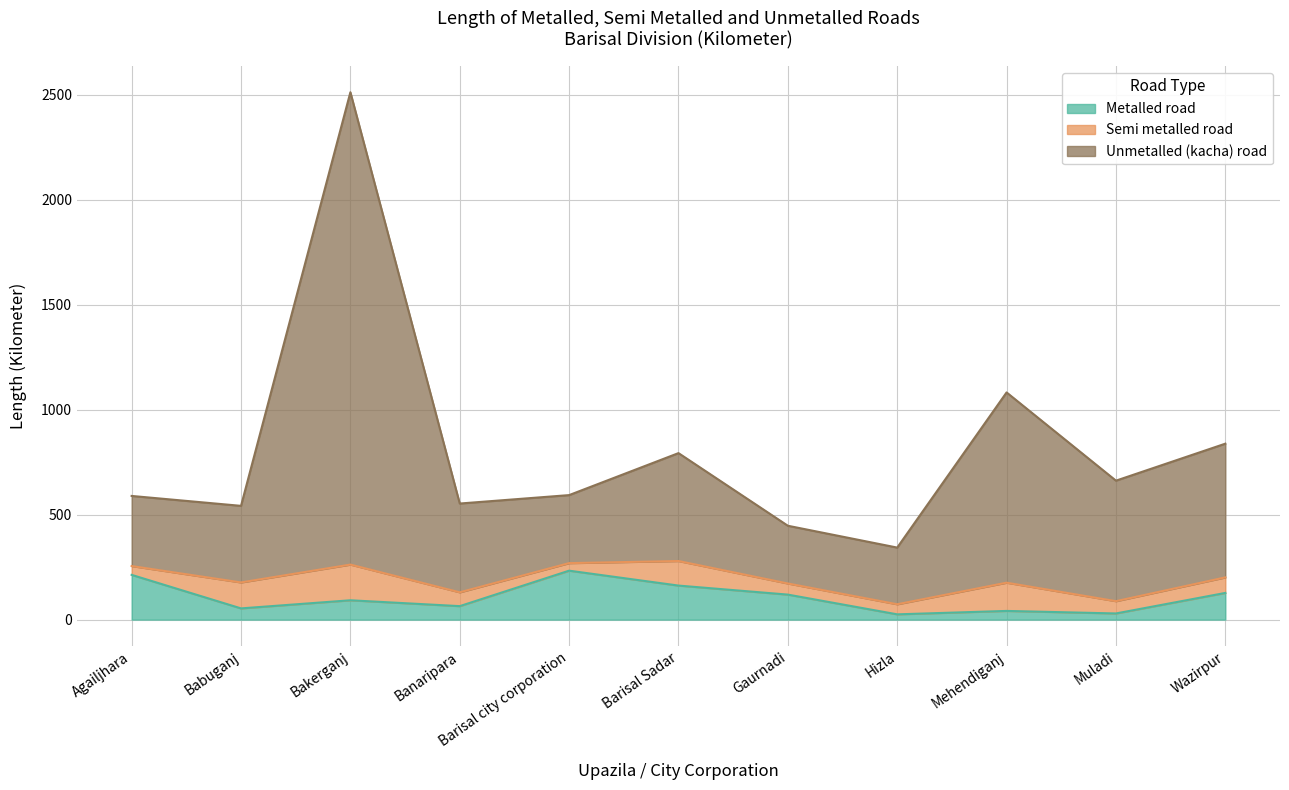

Does the chart have visible grid lines?

Yes